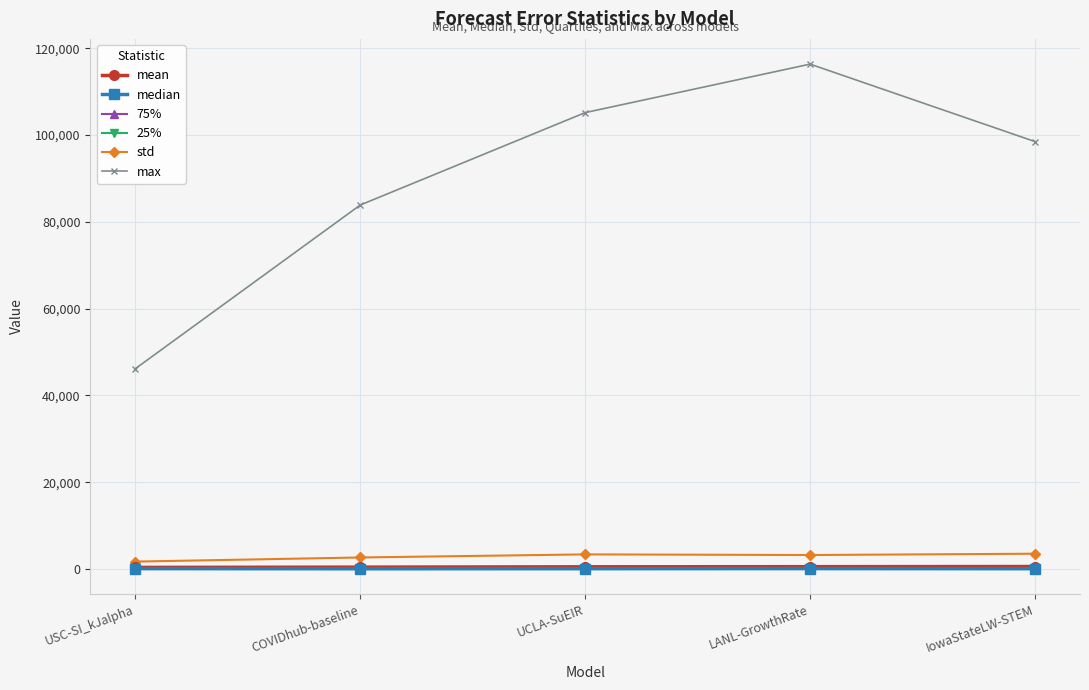

What is the spread (max minus min) of values at IowaStateLW-STEM?

98456.0